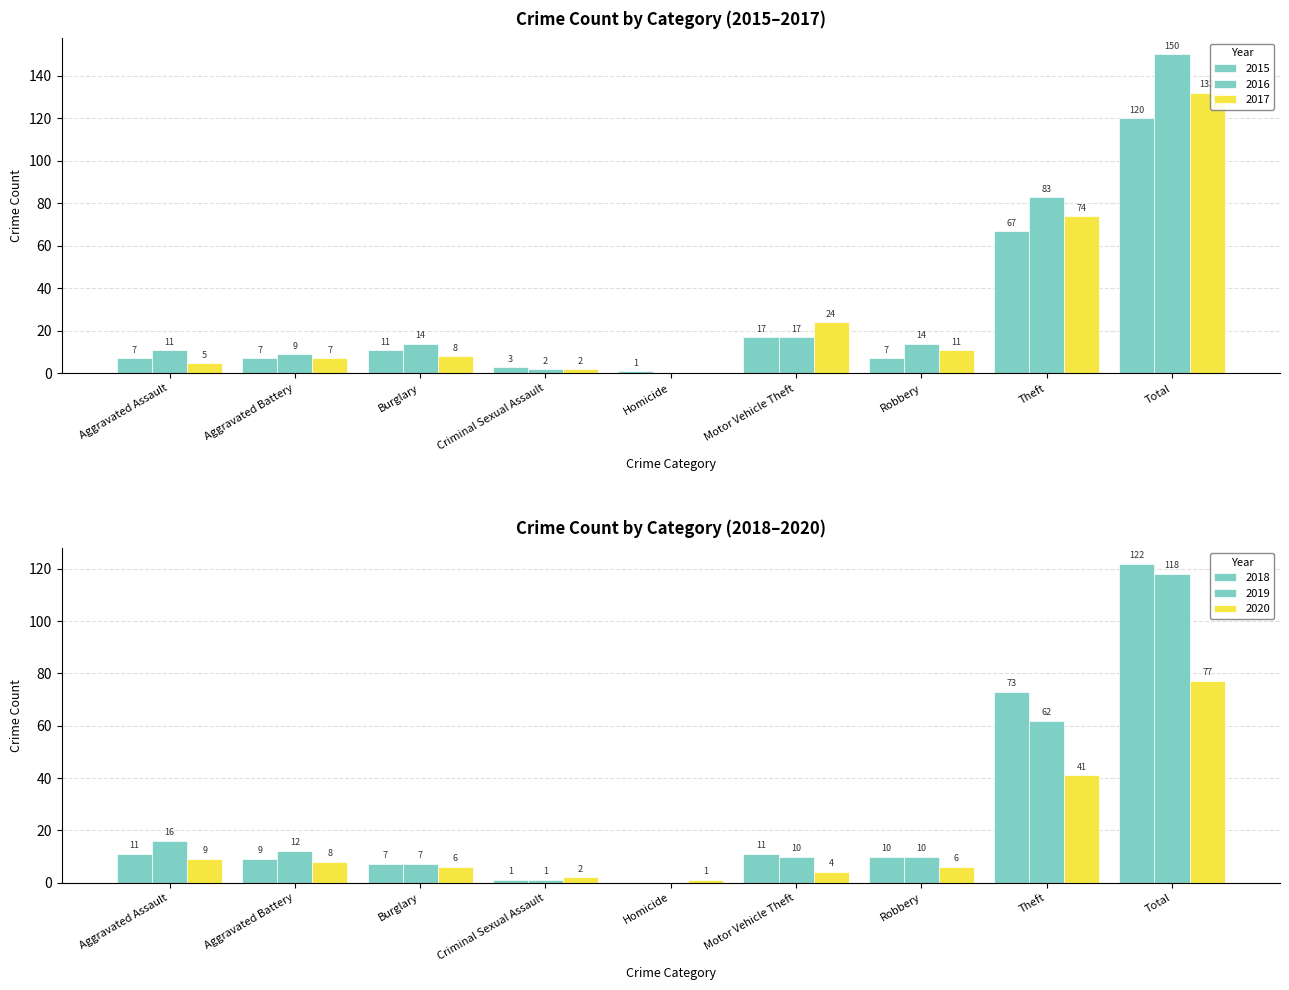

Rank the series by their maximum value, from highest to lowest.

2016, 2017, 2018, 2015, 2019, 2020